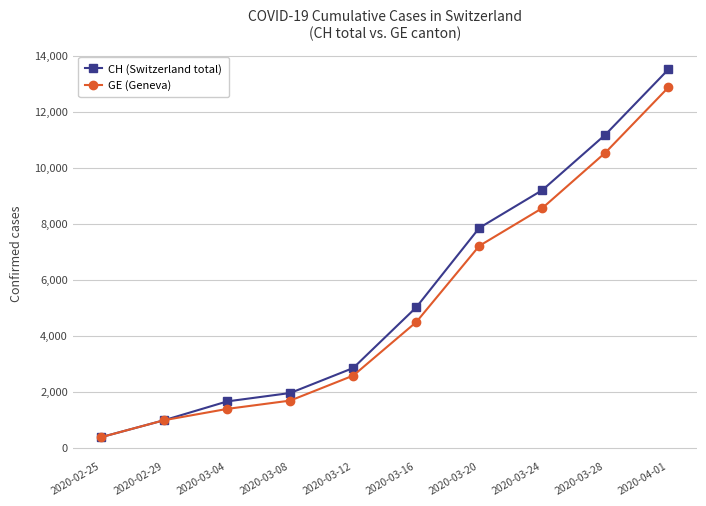

Is this an area chart (filled region under the line)?

No